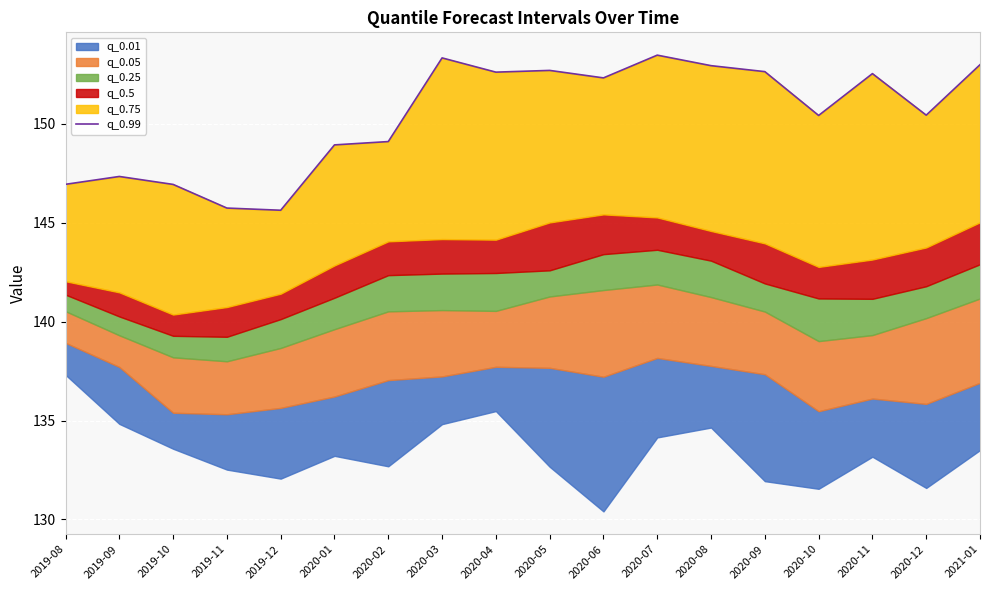

The value at 2020-07 is 231.8. True or false?

False